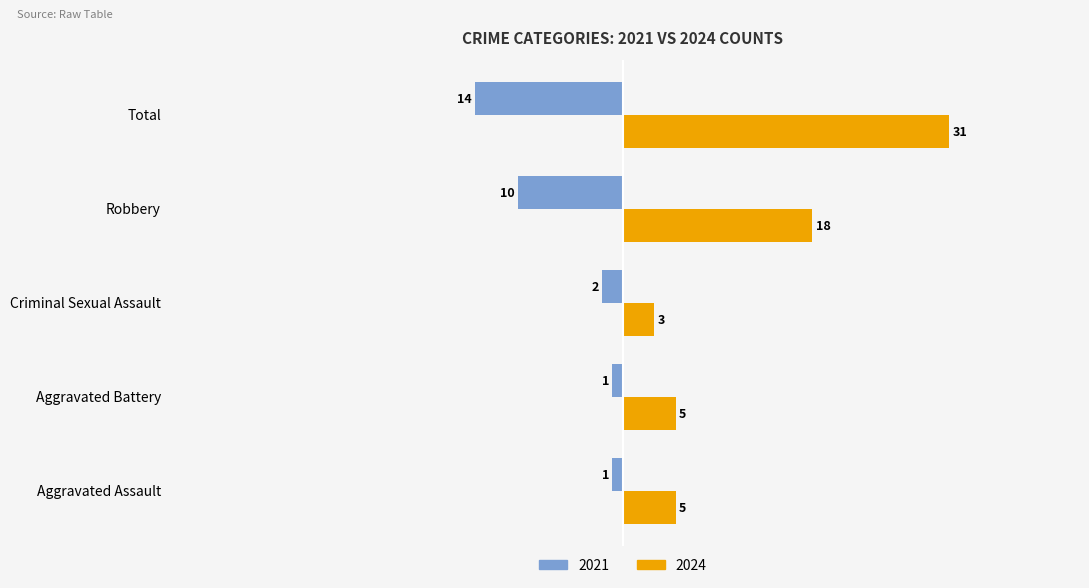

What value does the 2024 series have at Criminal Sexual Assault?

3